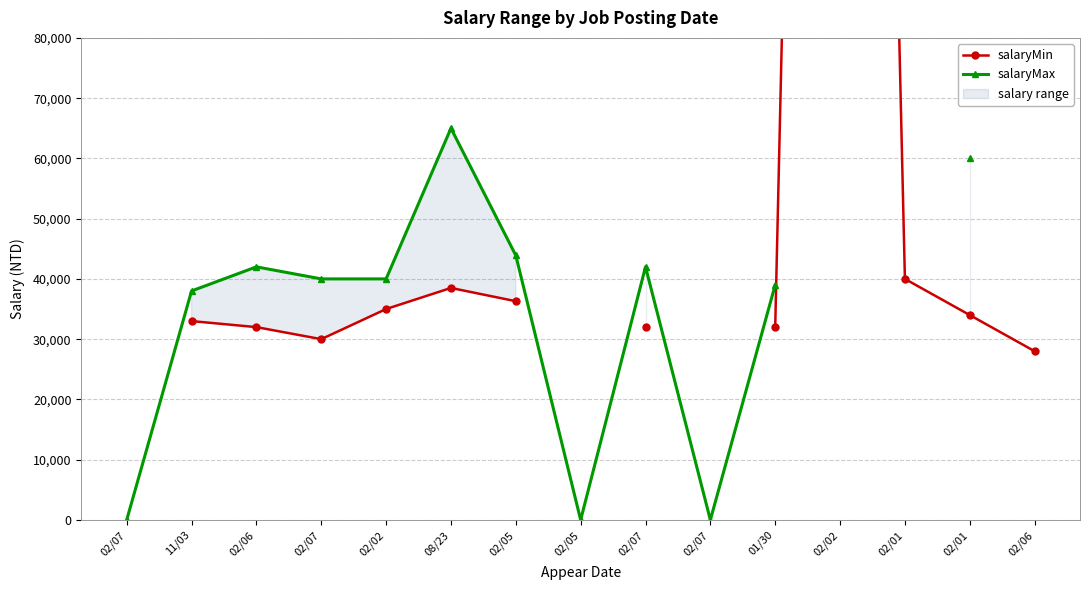

What is the label of the 11th point from the right?

02/02